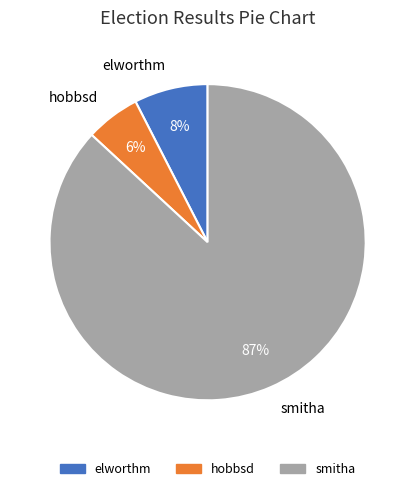

What is the largest slice in the pie chart?

smitha